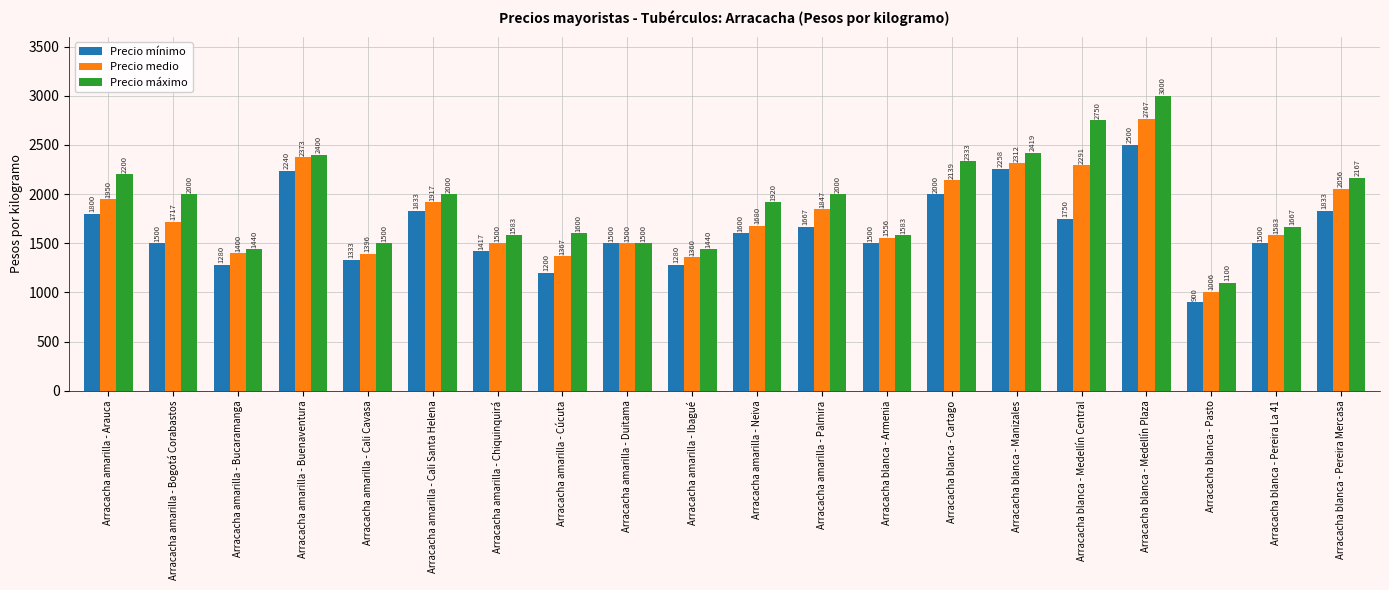

What value does the Precio medio series have at Arracacha amarilla - Chiquinquirá, to the nearest 50?

1500